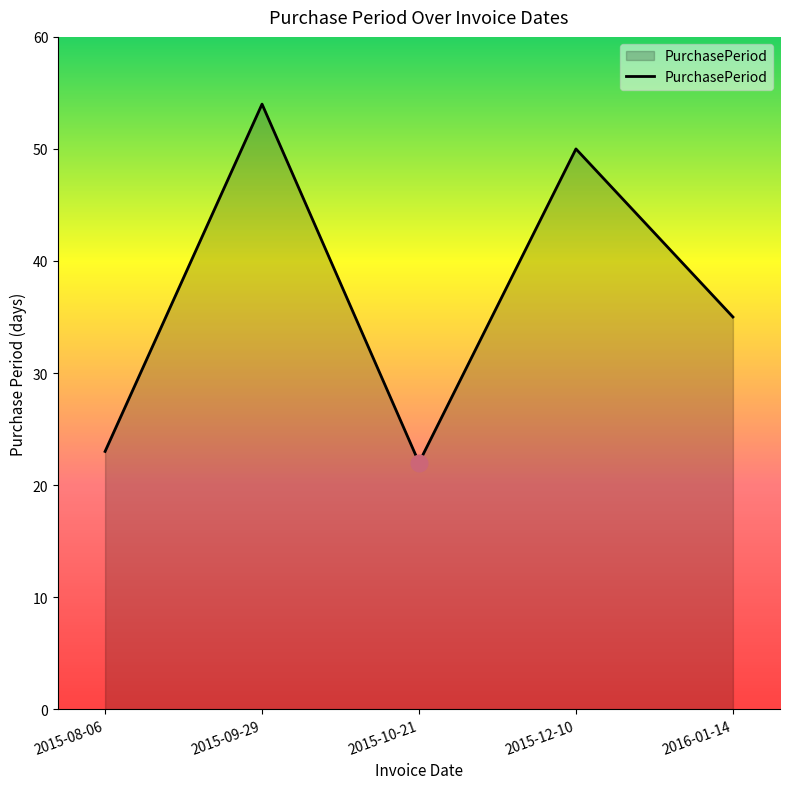

What position from the right is 2015-12-10?

2